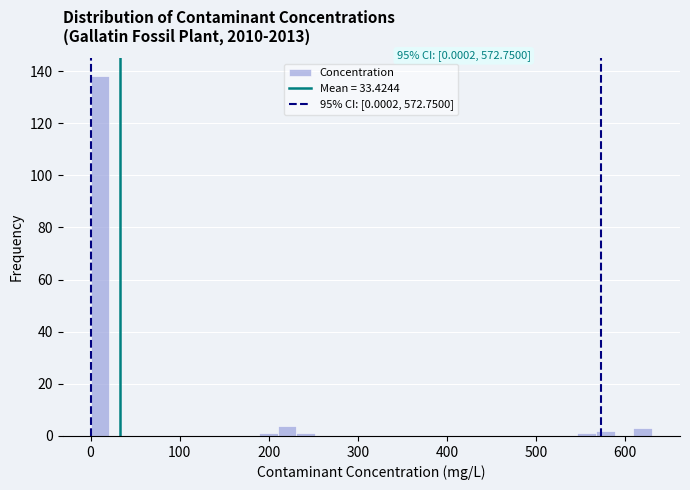

Read against the x-axis, roughly where is the centre of the tallest bar?

10